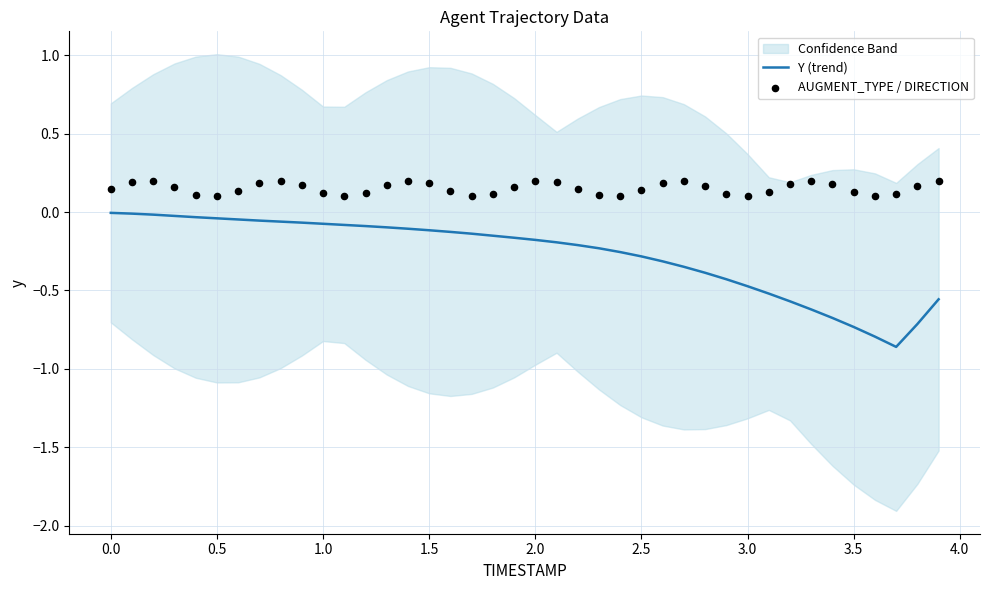

The value of Y (trend) at 3.0 is -0.2. True or false?

False